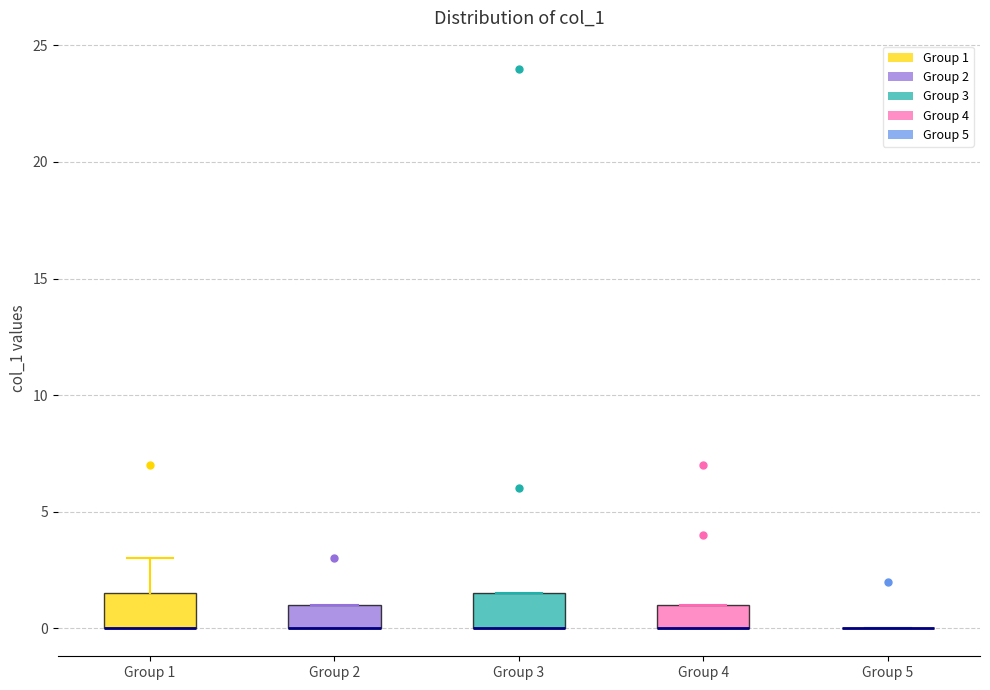

Reading left to right, read every box against the y-axis: the position of its median line, the range the box covers, and the ends of its whiskers. The values are not printed on the chart, so give them approximately, as read against the axis.

Group 1: median 0.0 (drawn on the box's lower edge), box 0.0 to 1.5, whiskers 0.0 to 3.0
Group 2: median 0.0 (drawn on the box's lower edge), box 0.0 to 1.0, whiskers 0.0 to 1.0
Group 3: median 0.0 (drawn on the box's lower edge), box 0.0 to 1.5, whiskers 0.0 to 1.5
Group 4: median 0.0 (drawn on the box's lower edge), box 0.0 to 1.0, whiskers 0.0 to 1.0
Group 5: box collapsed to a line at 0.0, whiskers 0.0 to 0.0